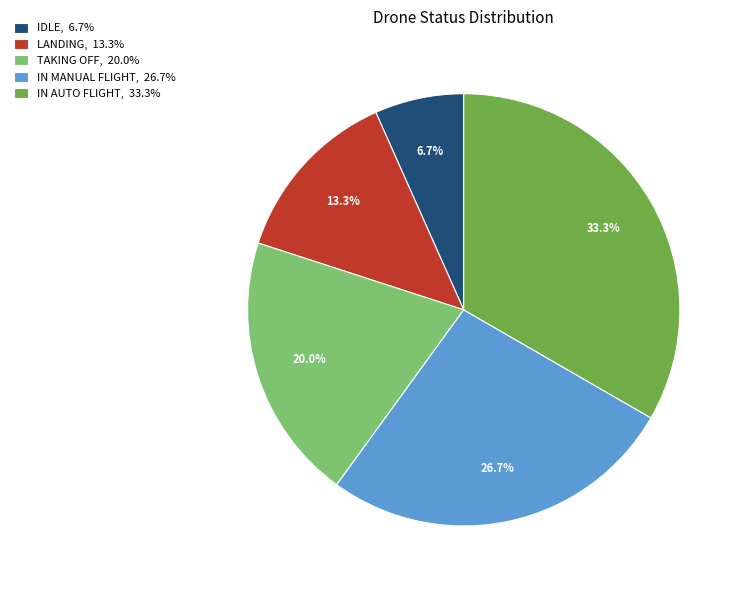

To the nearest percent, what is the average slice percentage?

20%